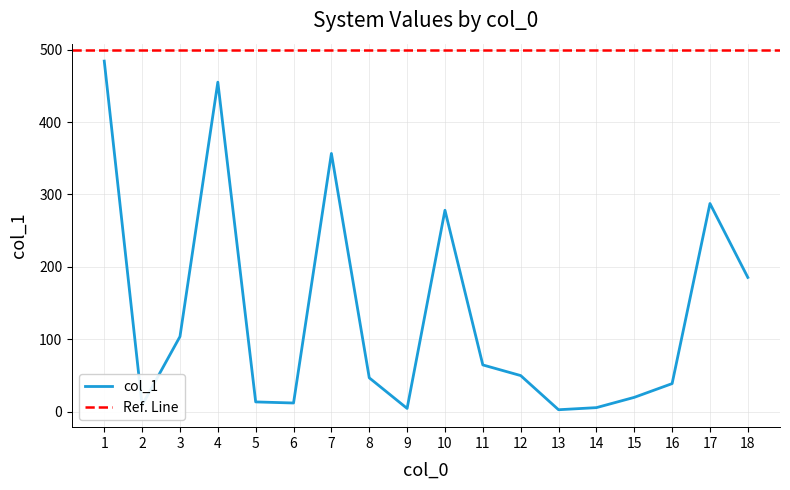

Rank the categories by value from highest to lowest.

1, 4, 7, 17, 10, 18, 3, 11, 12, 8, 16, 15, 5, 6, 2, 14, 9, 13